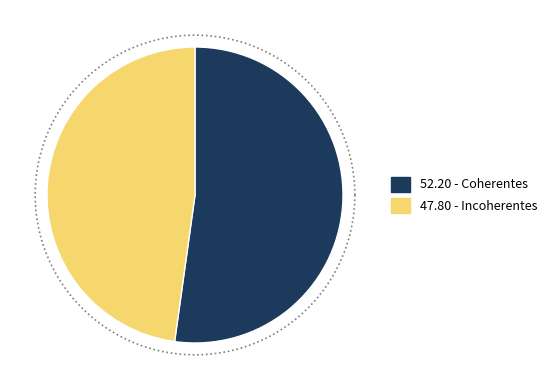

To the nearest percent, what is the difference between the largest and smallest slice percentages?

4%